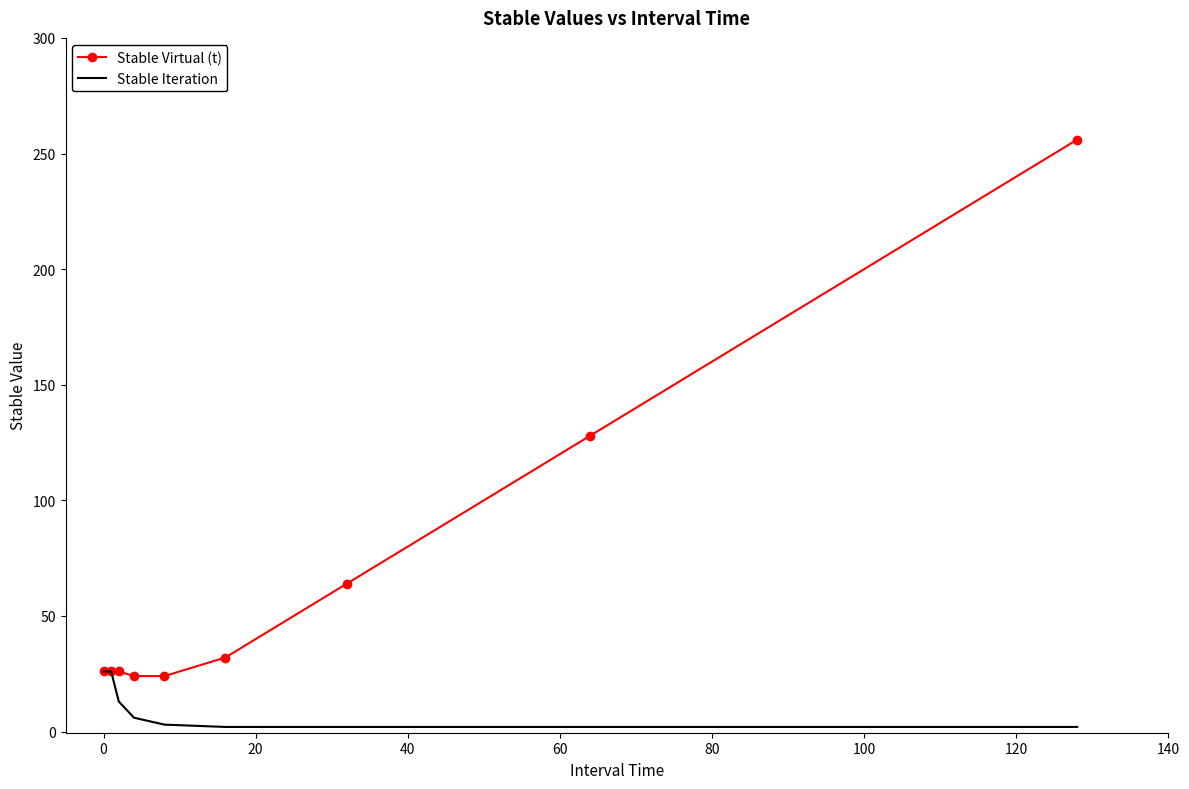

Which series has the largest total across all categories?

Stable Virtual (t)